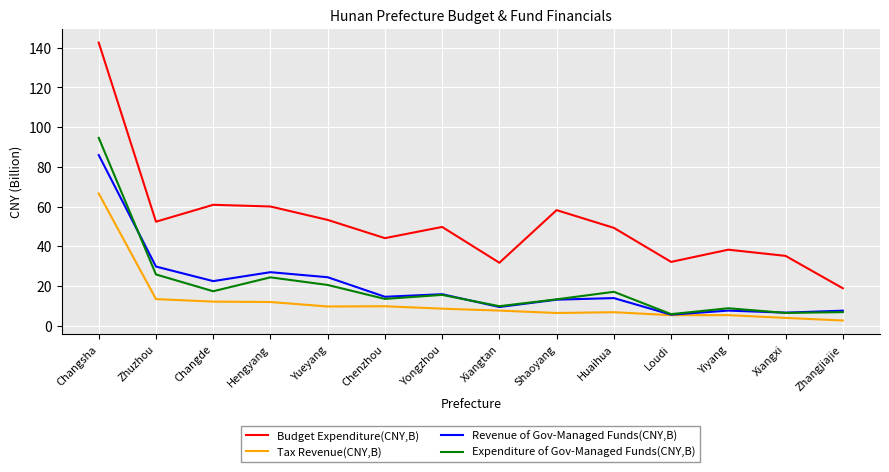

What position from the right is Changde?

12